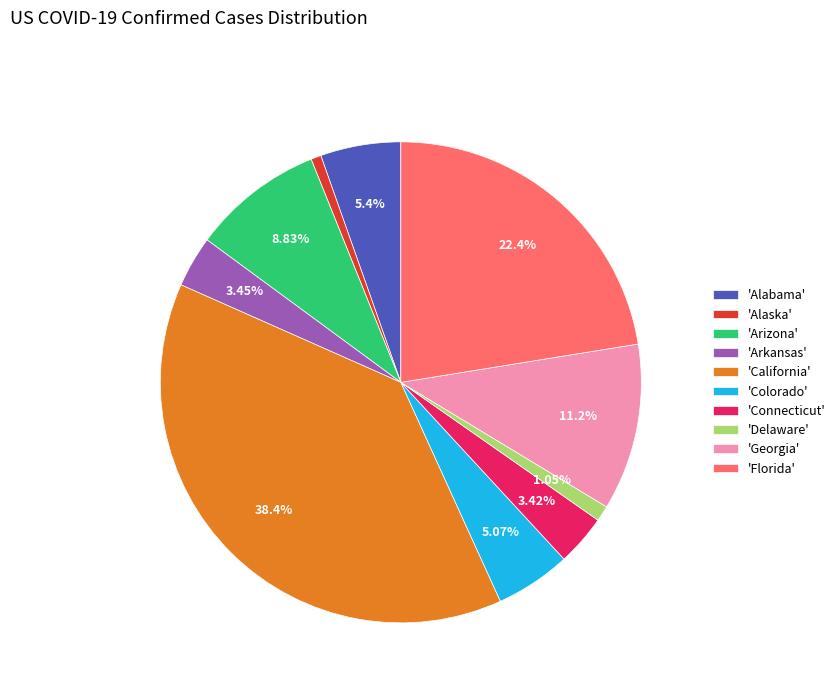

Do 'Arizona' and 'Alaska' together represent more than half of the pie?

No